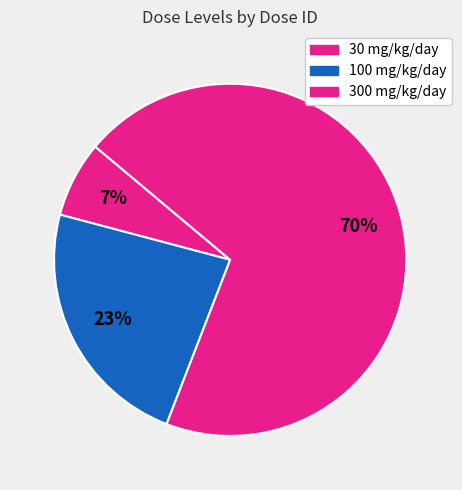

What is the largest slice in the pie chart?

26846 (300 mg/kg/day)